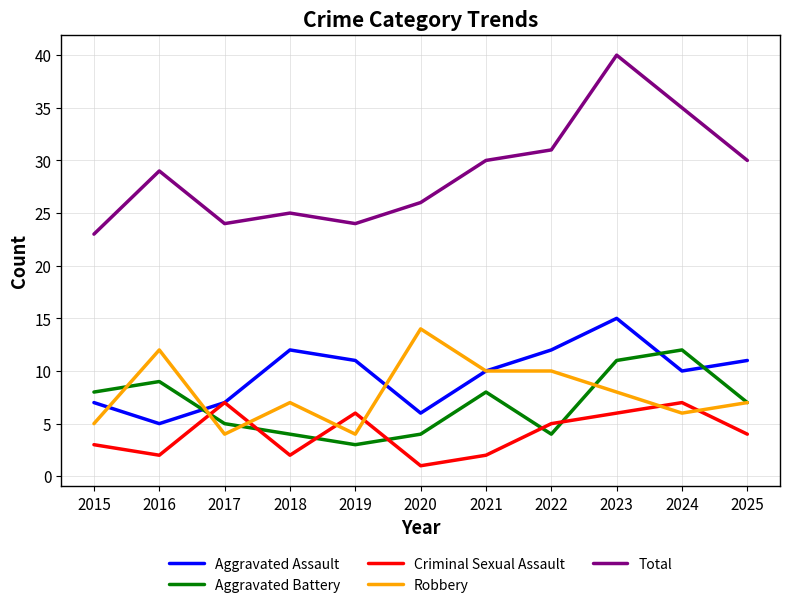

The value of Aggravated Assault at 2025 is 11. True or false?

True